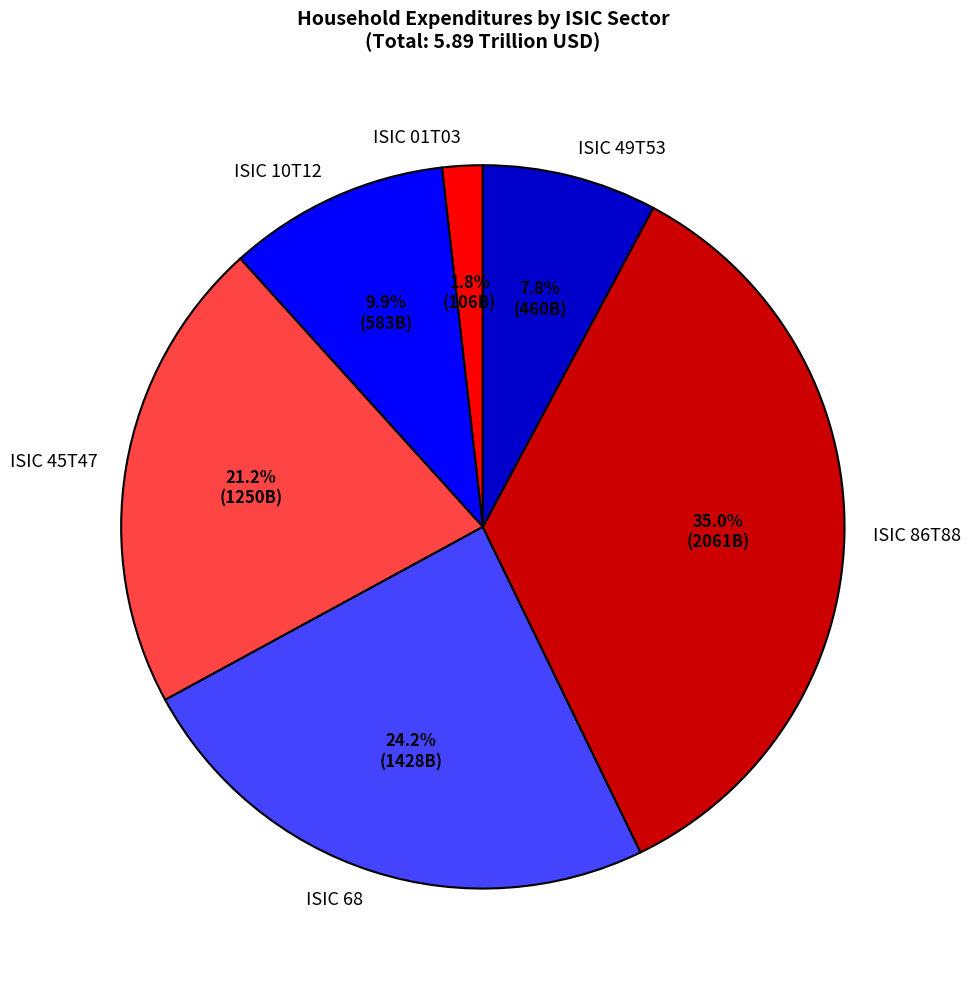

Which has a higher value, ISIC 01T03 or ISIC 86T88?

ISIC 86T88